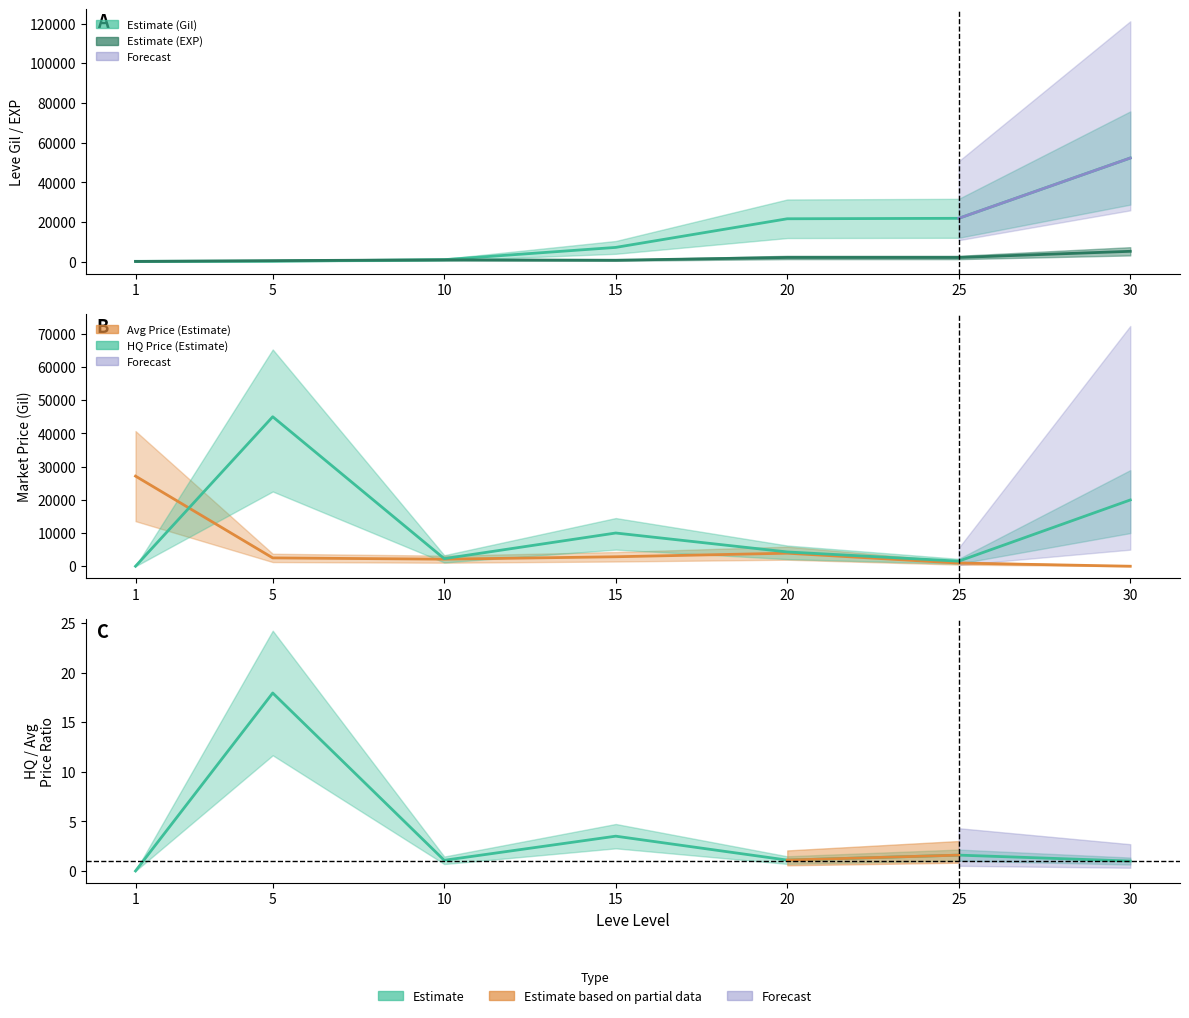

What is the average value of the currentAveragePrice series?

5641